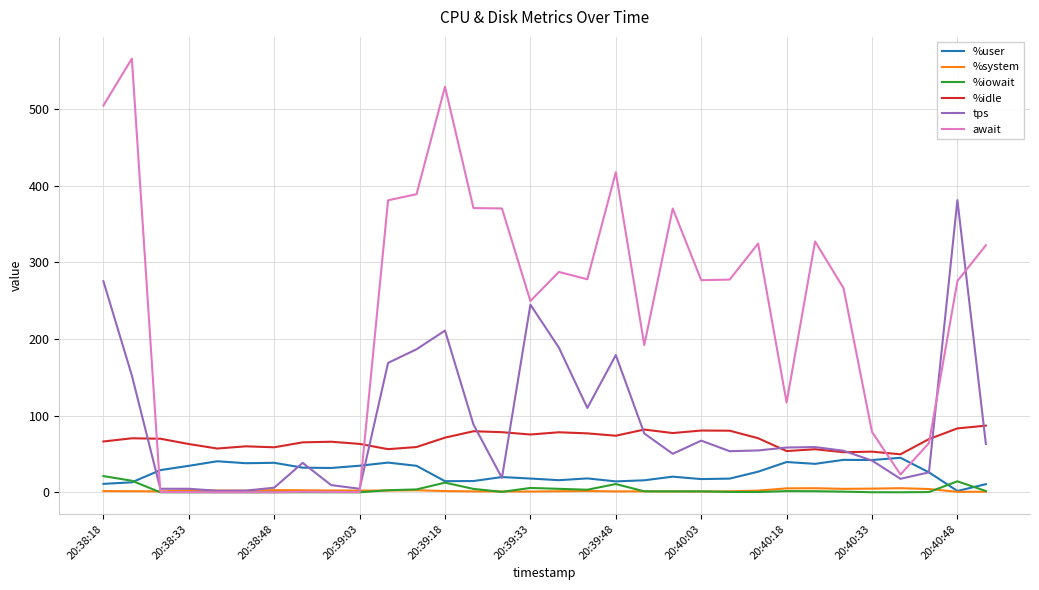

True or false: %system and %idle intersect in this chart.

False